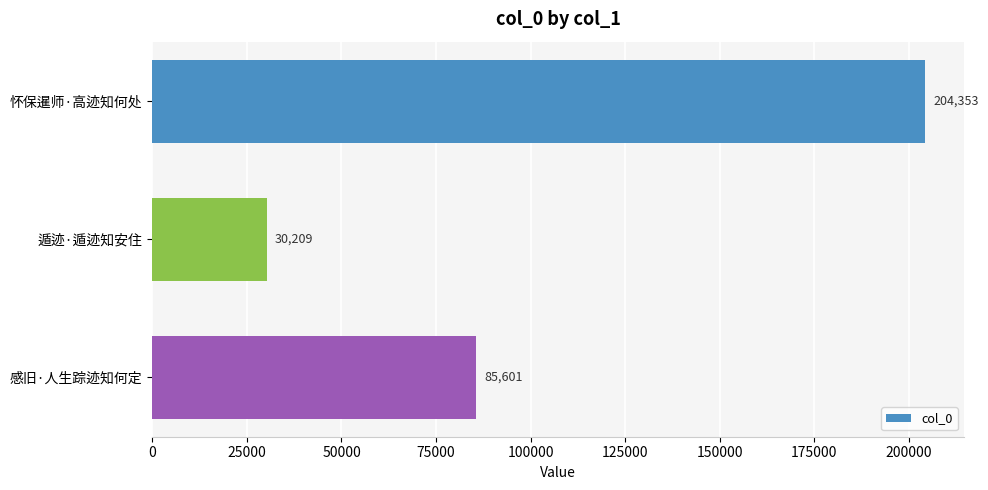

List the labels in order of value, largest first.

怀保暹师·高迹知何处, 感旧·人生踪迹知何定, 遁迹·遁迹知安住